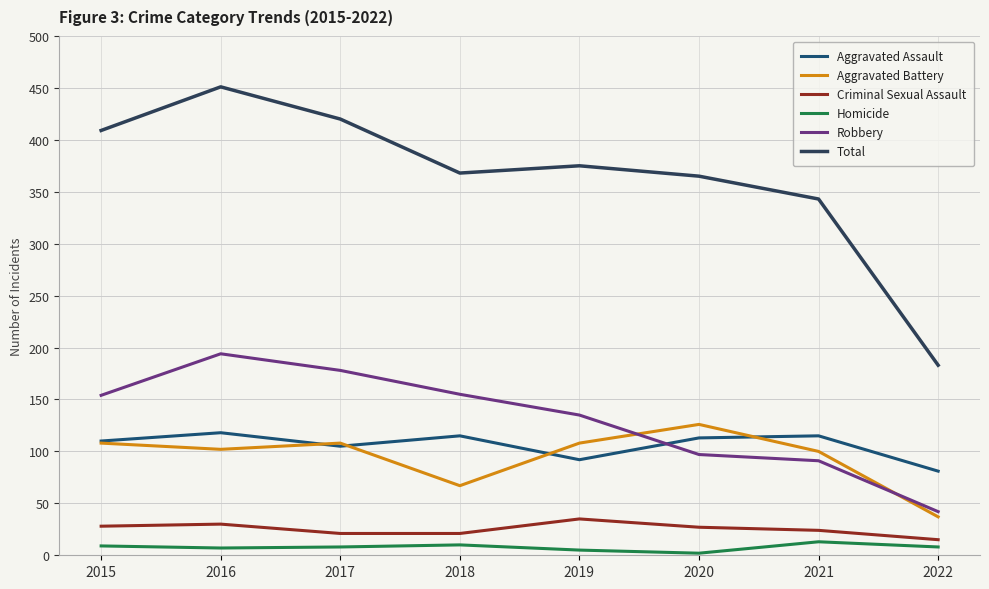

At which category does Total reach its first local peak?

2016